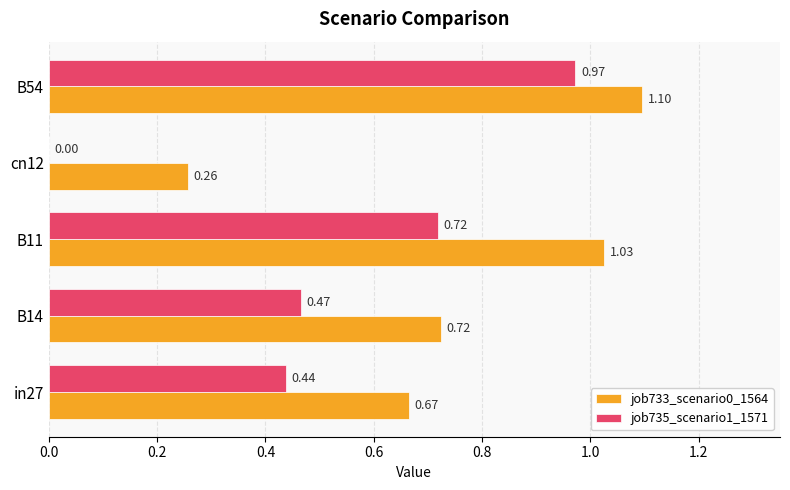

Which series has the largest total across all categories?

job733_scenario0_1564